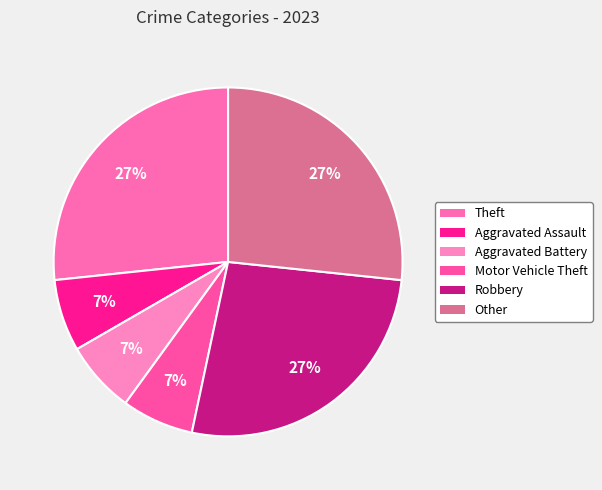

What is the largest slice in the pie chart?

Theft